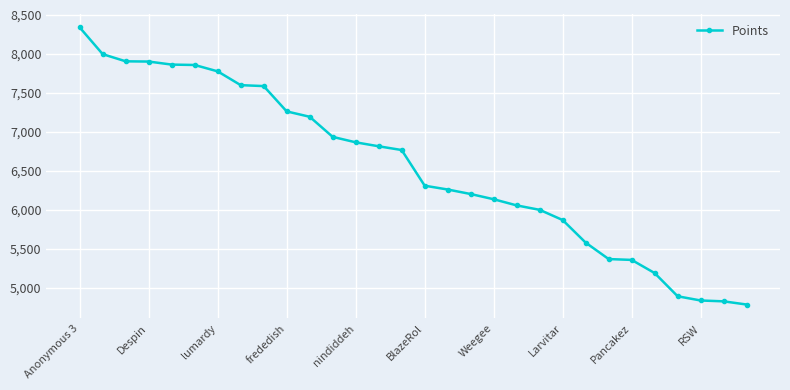

How many distinct data groups are displayed?

1